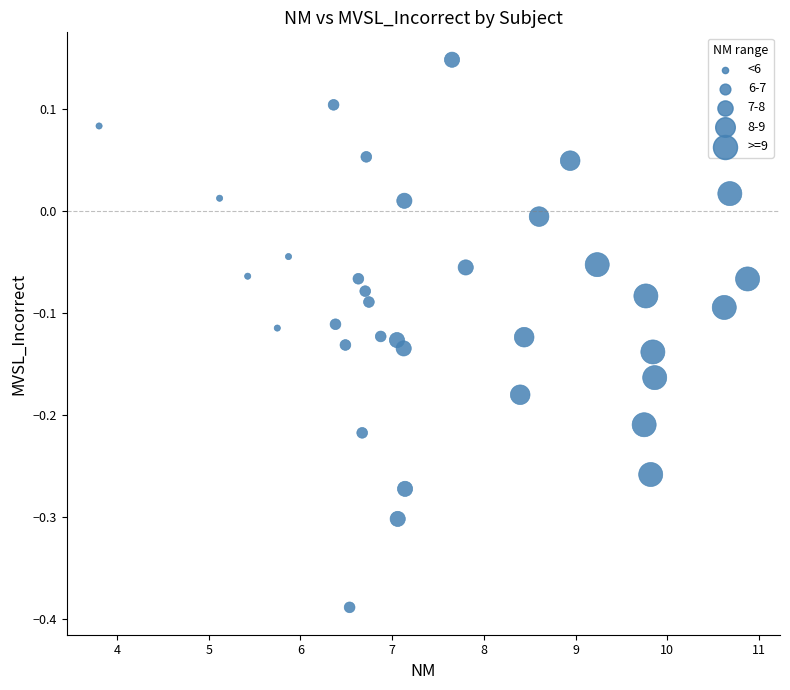

What is the range of Y values (max minus min)?

0.5